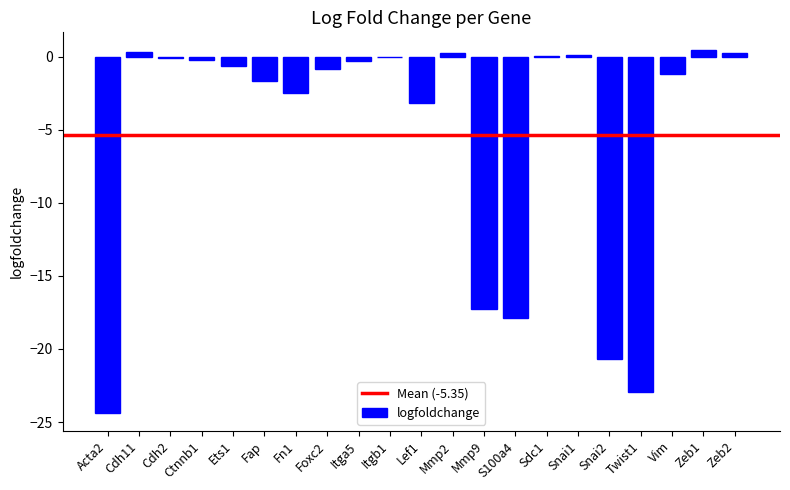

Read the value at Vim.

-1.2